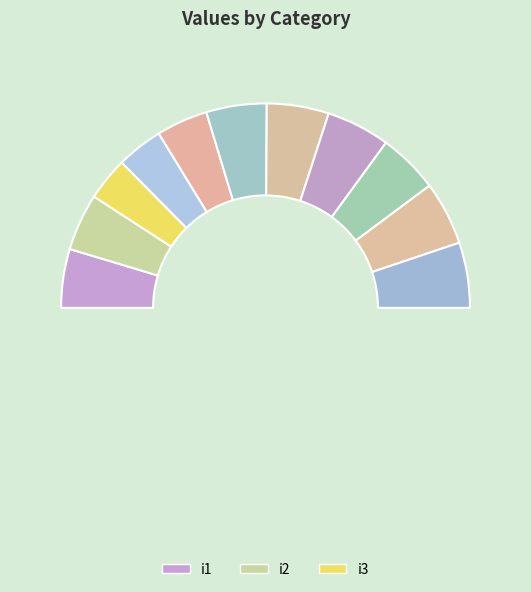

How many segments does this pie chart have?

11